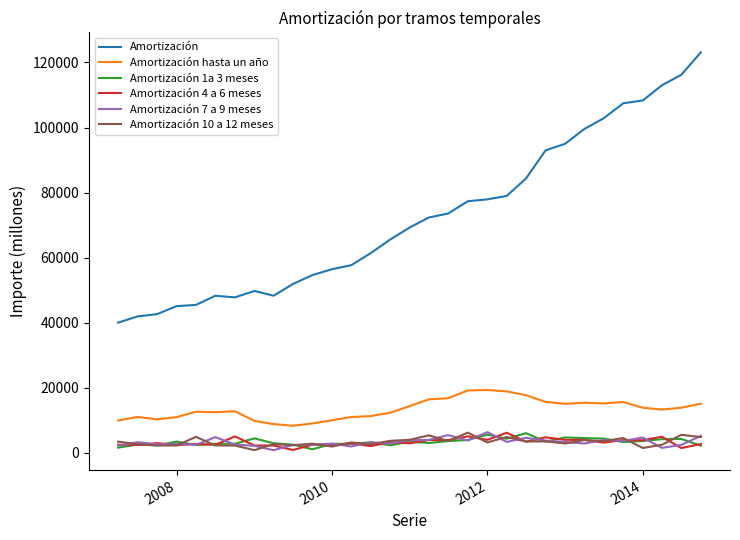

Which series has the largest total across all categories?

Amortización